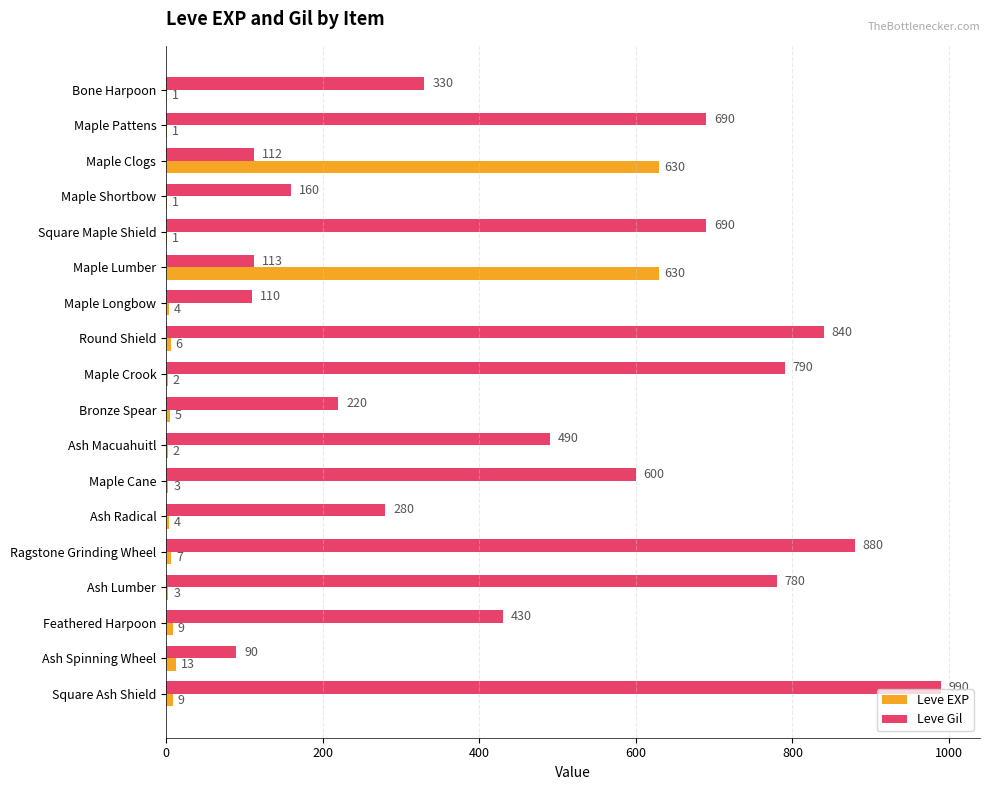

At which label is Leve EXP closest to 315?

Ash Spinning Wheel